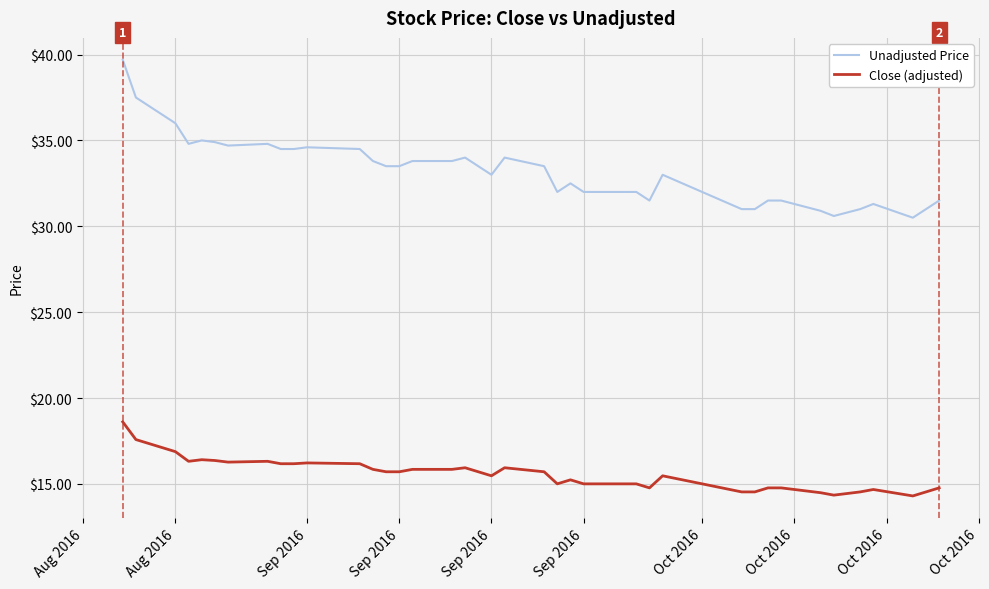

What is the difference between the maximum and minimum values in the Unadjusted Price series?

9.2